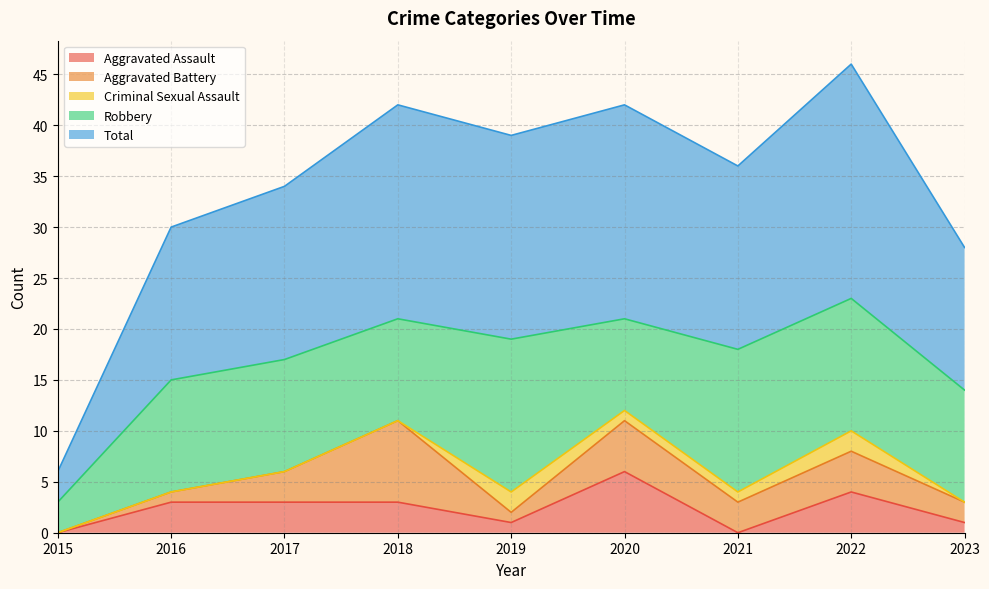

True or false: Total and Criminal Sexual Assault intersect in this chart.

False